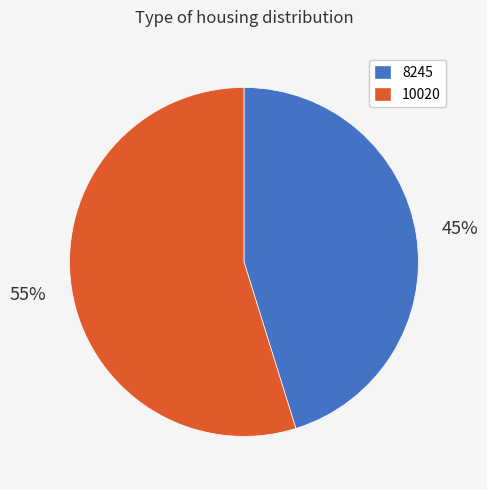

Is there any slice that represents more than half of the pie?

Yes